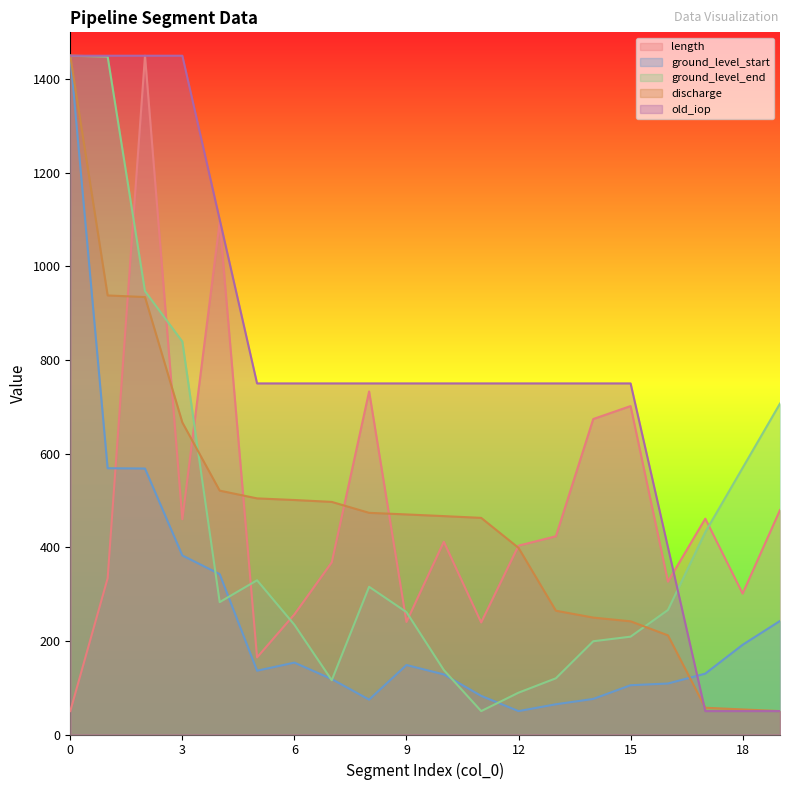

Reading left to right, what are all the values shown in this chart?

length: 50.0	333.8	1450.0	459.8	1095.1	164.7	256.6	367.8	732.9	240.5	411.8	239.4	403.4	423.5	673.9	701.6	326.6	461.1	301.1	479.5
ground_level_start: 1450.0	568.8	568.2	382.5	342.5	136.3	153.6	118.3	74.5	148.4	128.4	82.5	50.0	64.6	76.0	105.3	108.9	130.0	191.7	242.6
ground_level_end: 1450.0	1448.4	947.1	839.3	282.8	329.5	234.4	116.0	315.6	261.5	137.7	50.0	89.3	120.1	199.2	209.0	266.0	432.4	569.7	707.0
discharge: 1450.0	937.9	934.5	666.6	521.0	504.4	500.9	496.9	473.5	470.1	466.5	462.8	398.7	264.4	249.8	241.8	211.8	57.2	53.5	50.0
old_iop: 1450.0	1450.0	1450.0	1450.0	1100.0	750.0	750.0	750.0	750.0	750.0	750.0	750.0	750.0	750.0	750.0	750.0	400.0	50.0	50.0	50.0